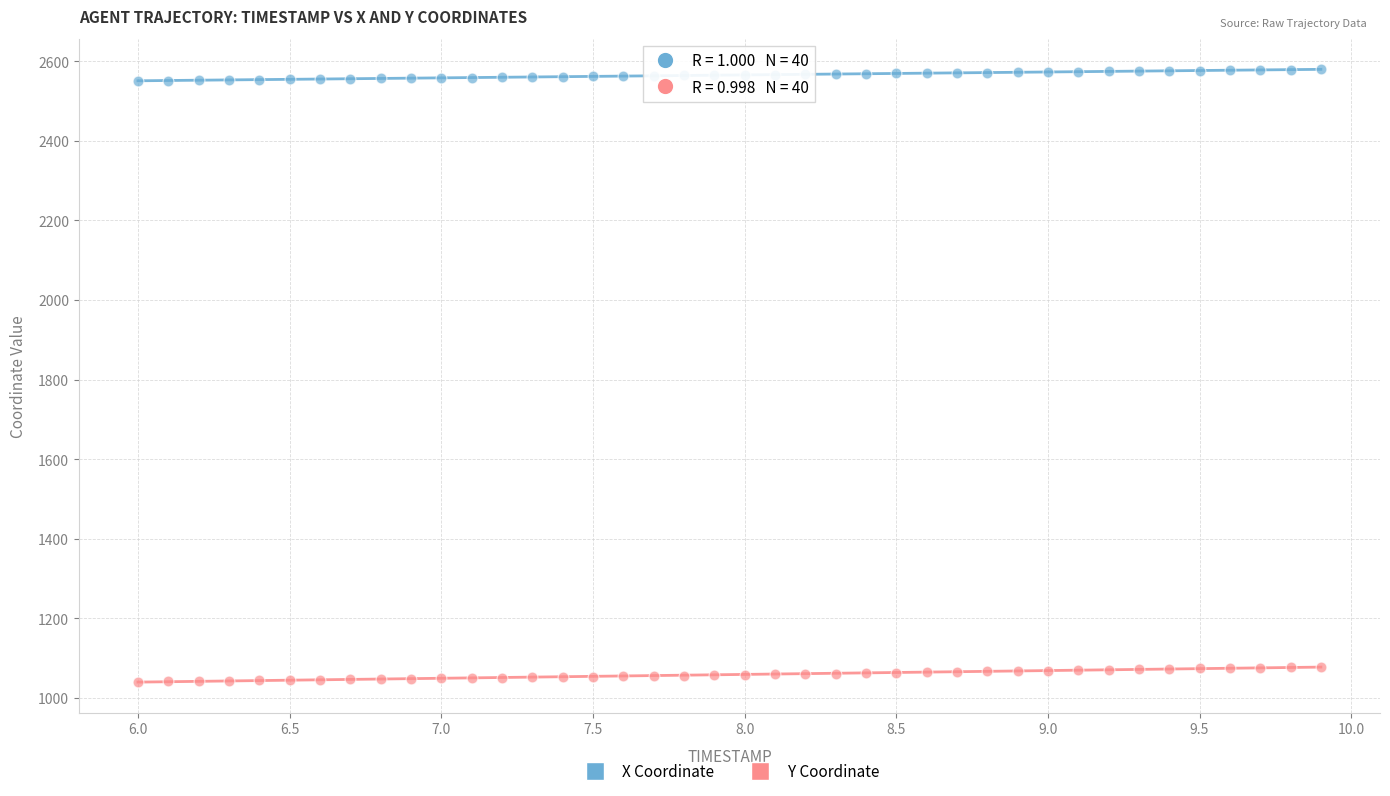

What is the X range (max minus min) for the scatter plot?

3.9